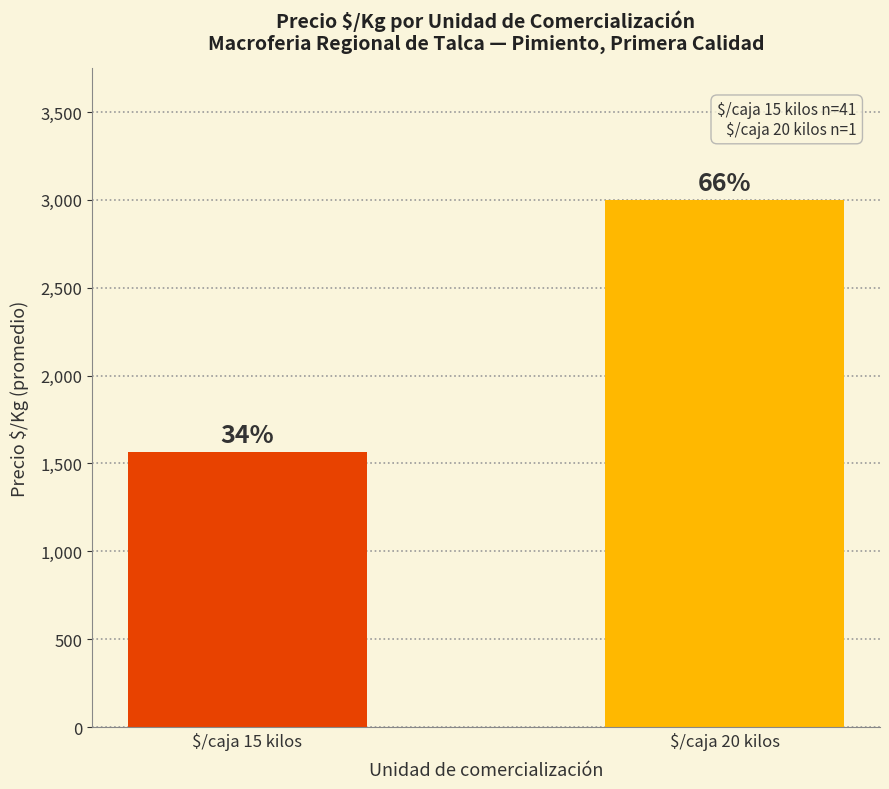

Does the chart contain any negative values?

No